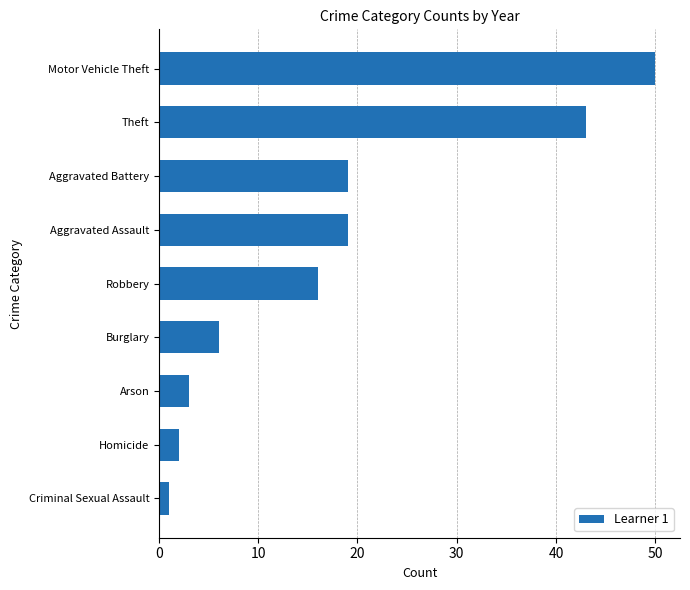

Does the chart contain any negative values?

No